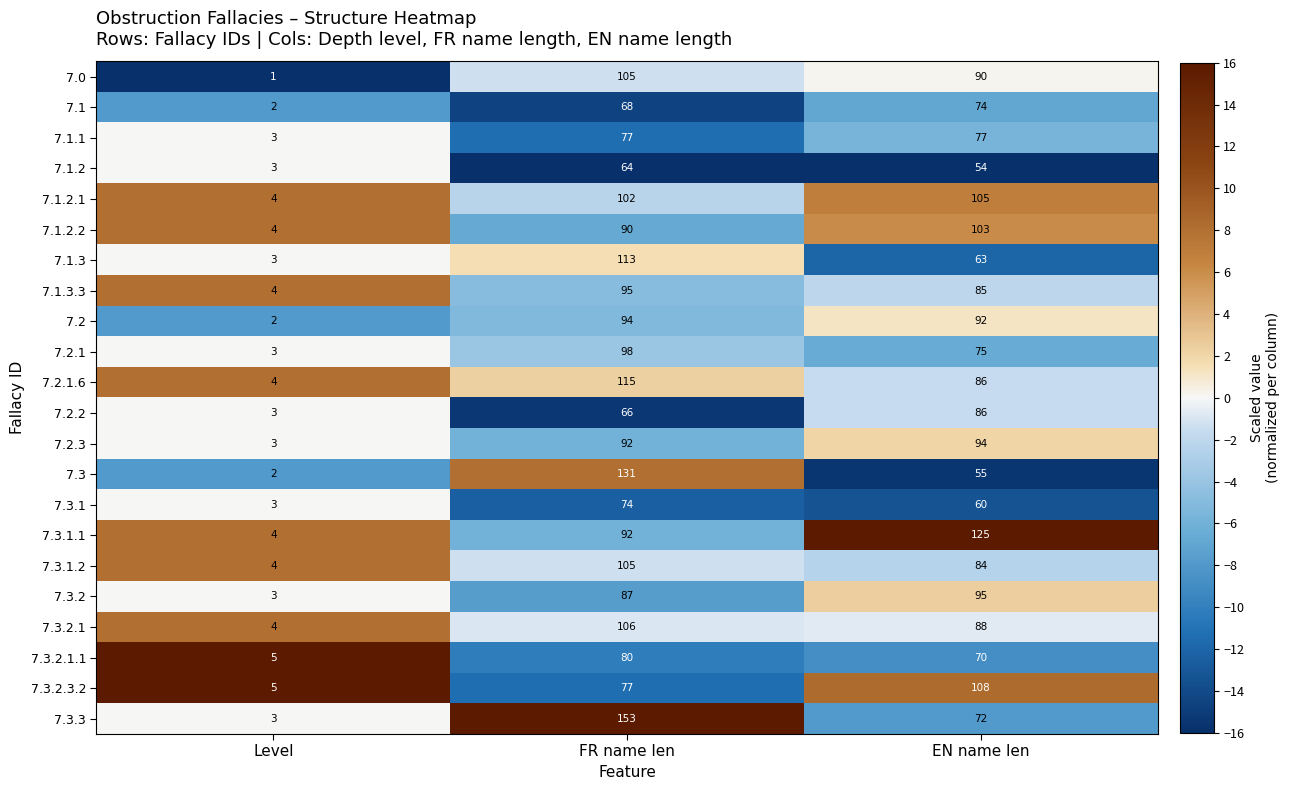

At which label is 7.3.1 closest to 38?

EN name len